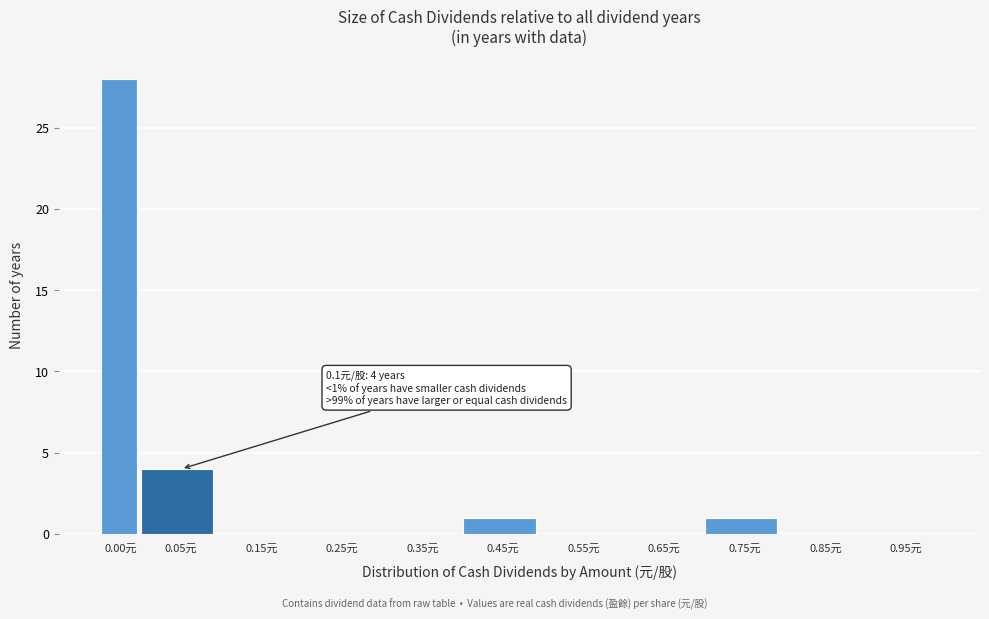

Reading left to right, extract all data points from this chart.

0.00元=28	0.05元=4	0.15元=0	0.25元=0	0.35元=0	0.45元=1	0.55元=0	0.65元=0	0.75元=1	0.85元=0	0.95元=0